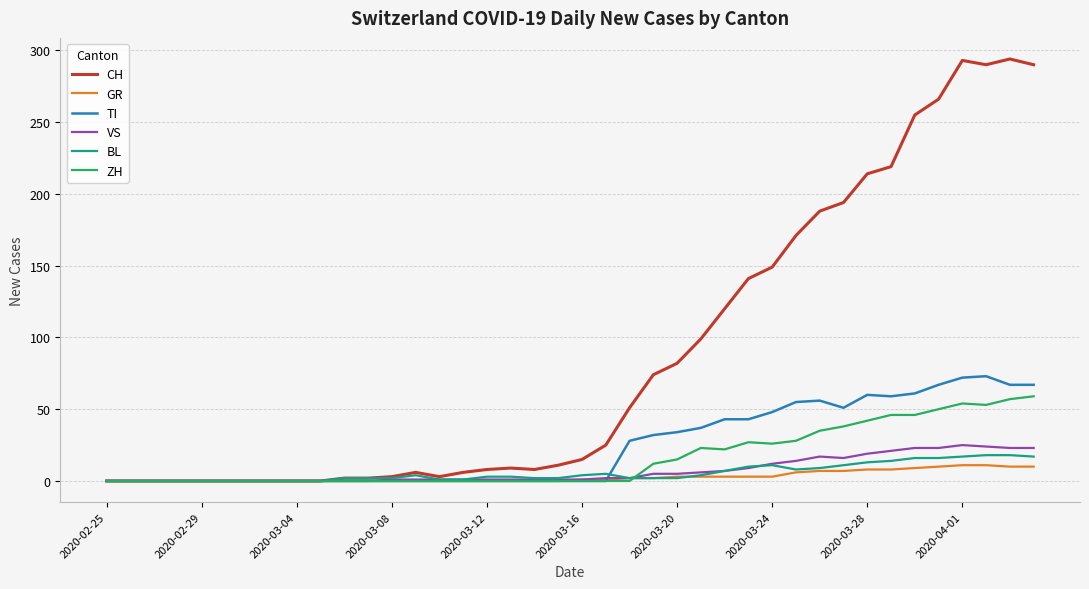

Which series has the largest total across all categories?

CH